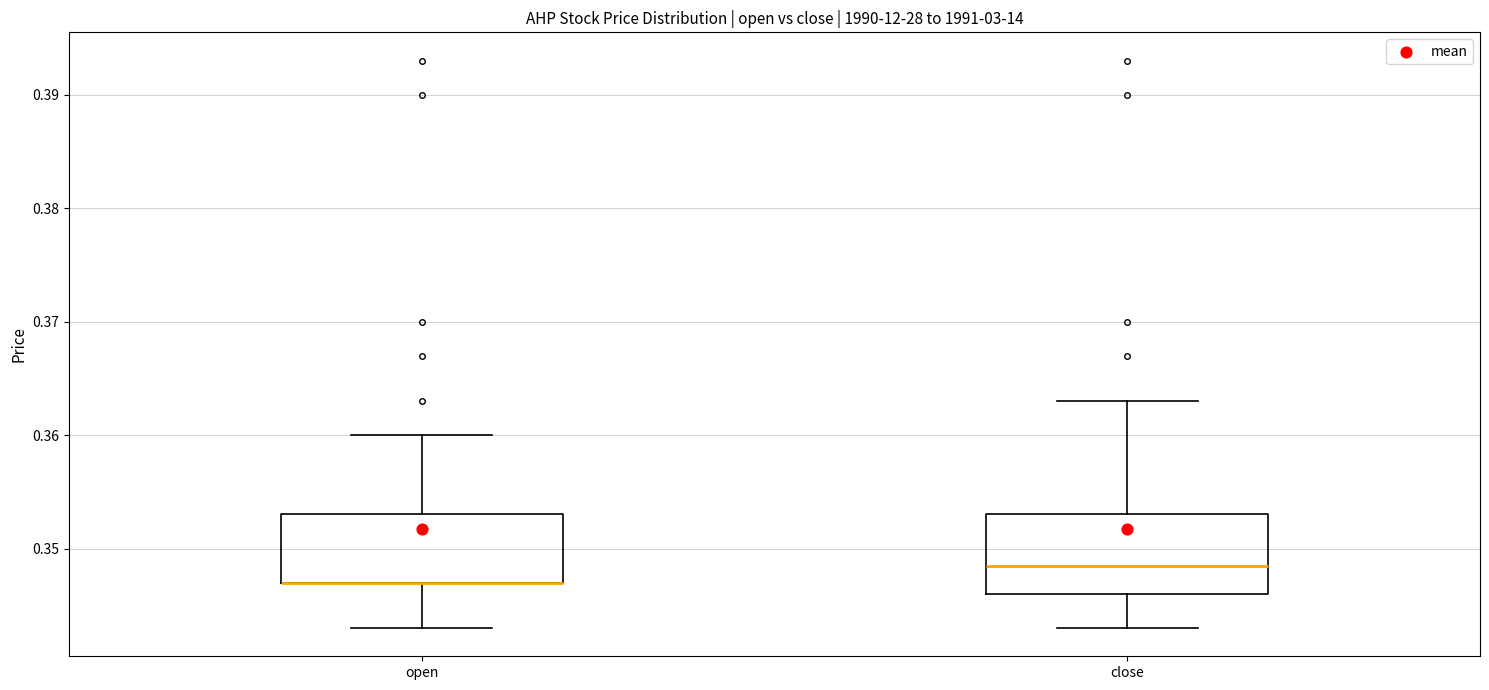

Reading left to right, transcribe this box plot: for each box, give where its median line is, the range the box spans, and where its two whiskers end, as read against the y-axis. The values are not printed on the chart, so give them approximately, as read against the axis.

open: median 0.347 (drawn on the box's lower edge), box 0.347 to 0.353, whiskers 0.343 to 0.360
close: median 0.349, box 0.346 to 0.353, whiskers 0.343 to 0.363